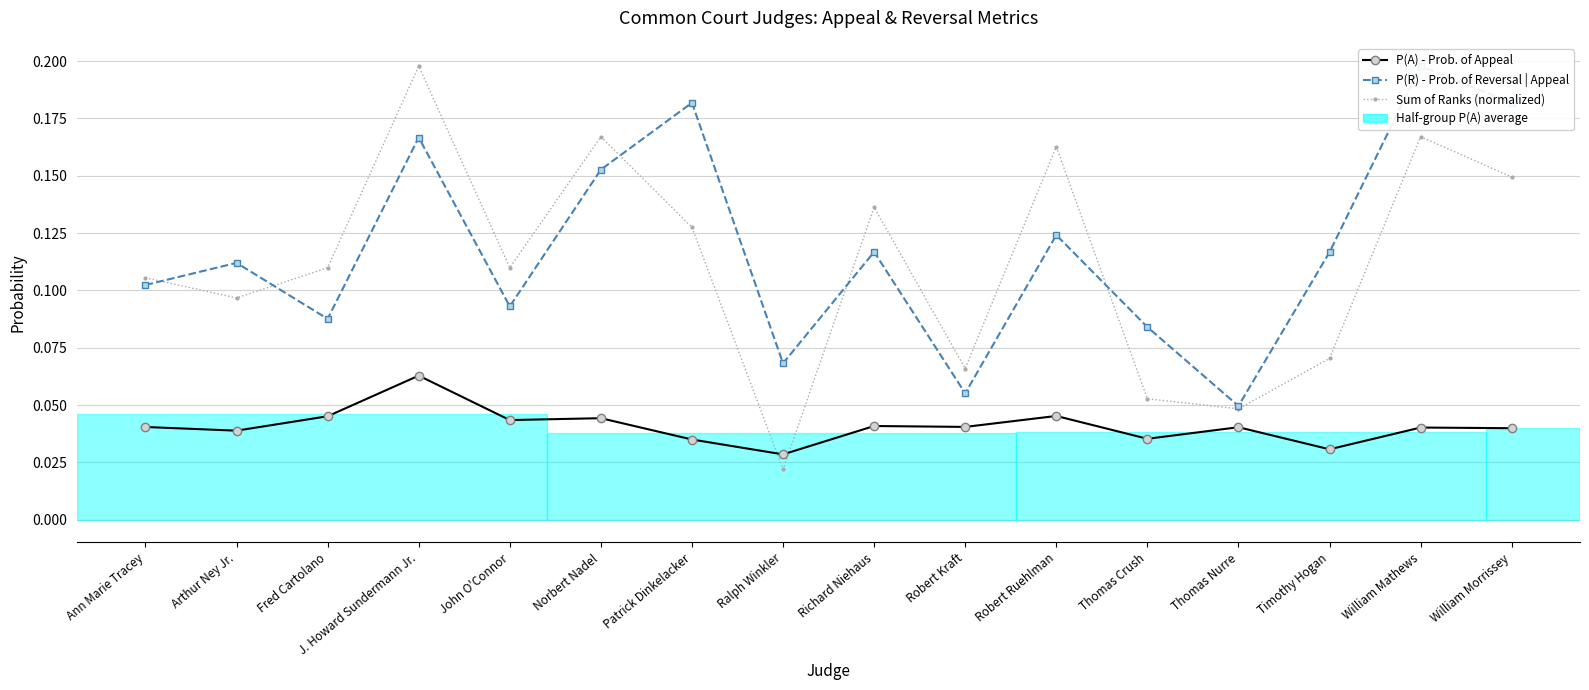

Which series has the largest total across all categories?

P(R) - Prob. of Reversal | Appeal